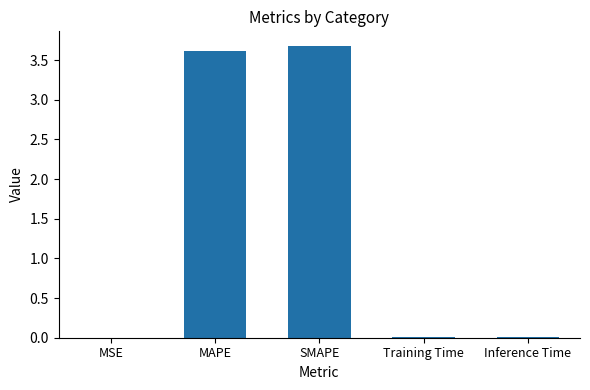

The value at Training Time is 0.0. True or false?

True